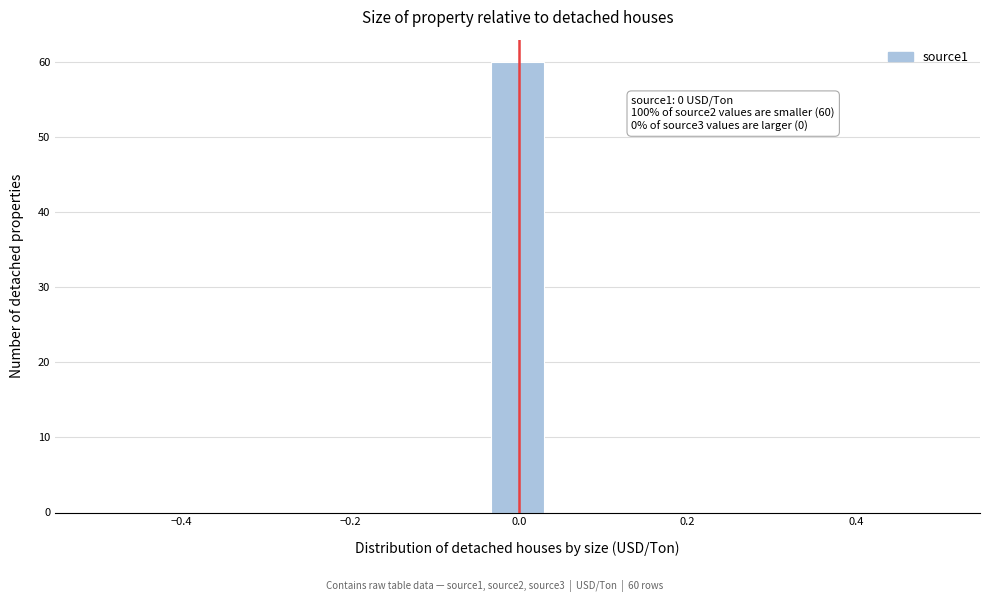

Around what value on the x-axis is the tallest bar? Give the approximate position of its centre, as read against the axis.

0.00